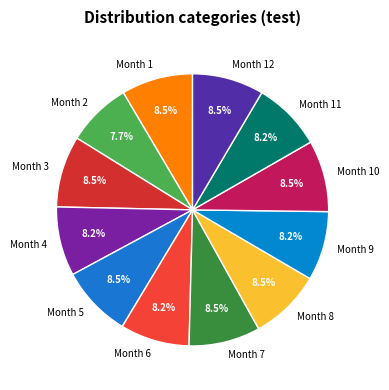

What is the smallest slice in the pie chart?

Month 2